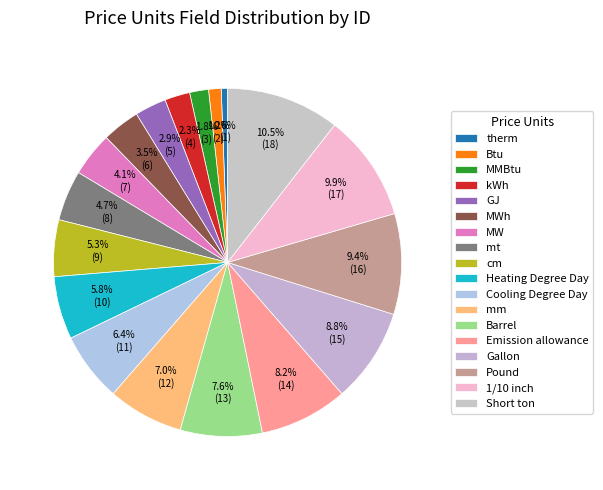

To the nearest percent, what is the difference between the mt and Btu slice percentages?

4%